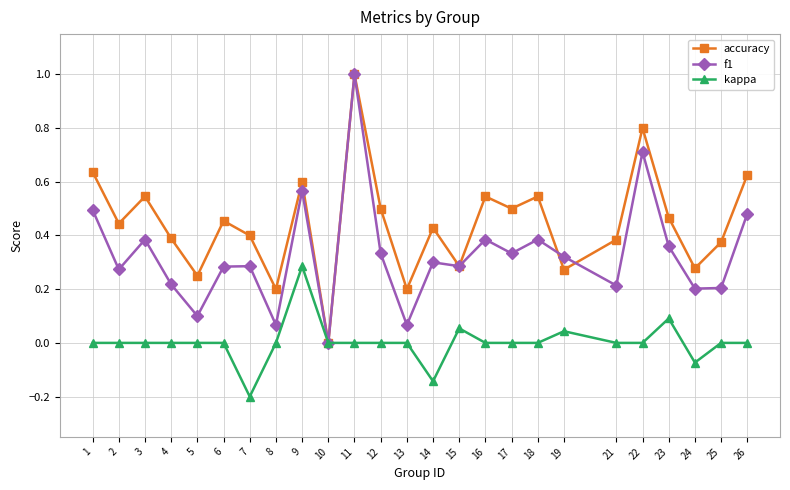

Between 12 and 13, which series saw the biggest shift?

accuracy